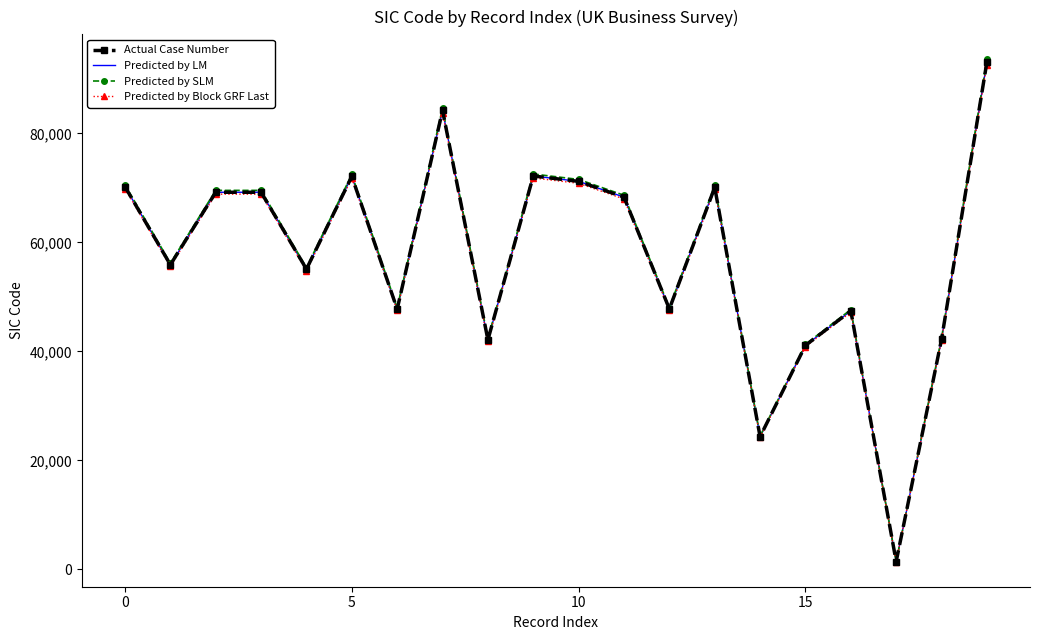

What is the difference between the second highest and minimum values in the Actual Case Number series?

82790.0